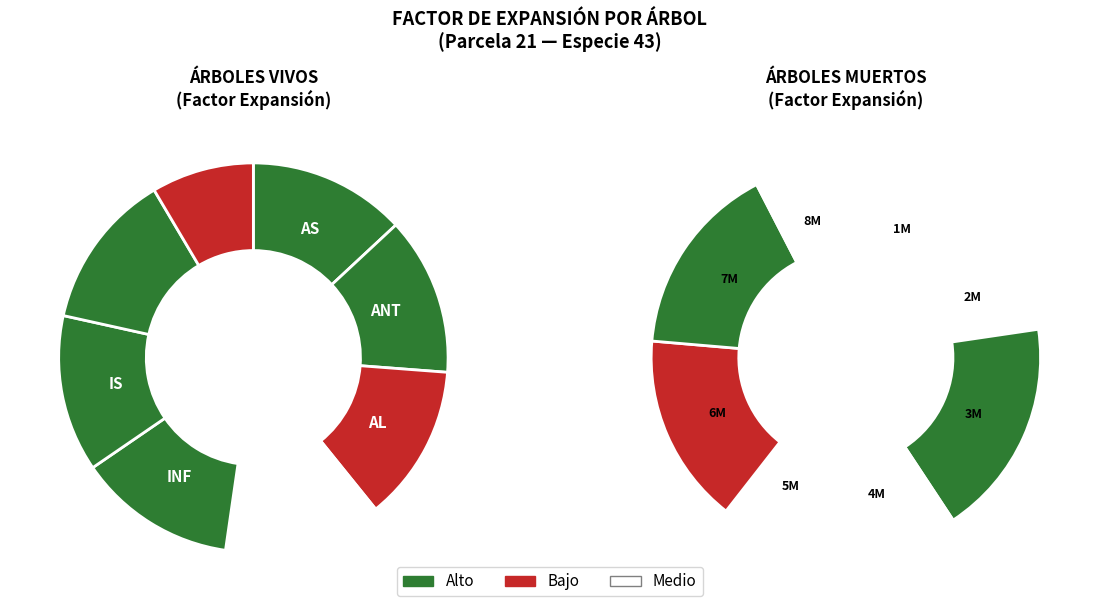

The 7 slice represents 13% of the pie. True or false?

True